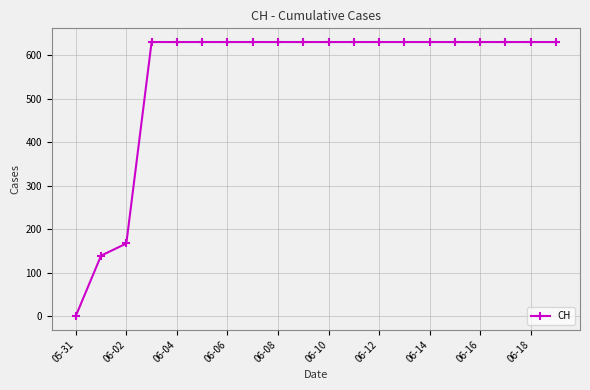

What is the maximum value shown in the chart?

631